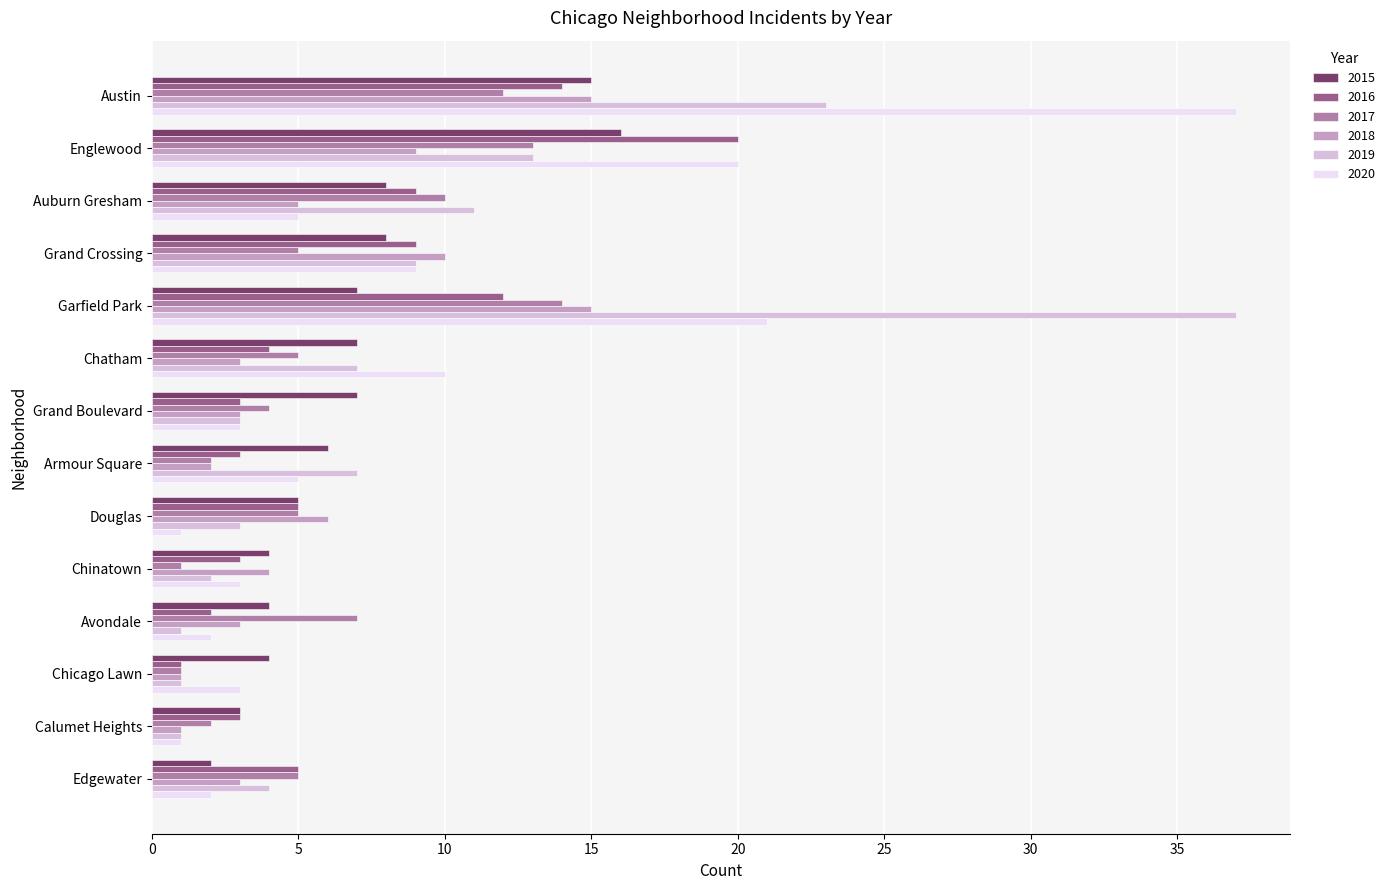

At which category is the sum across all series the highest?

Austin